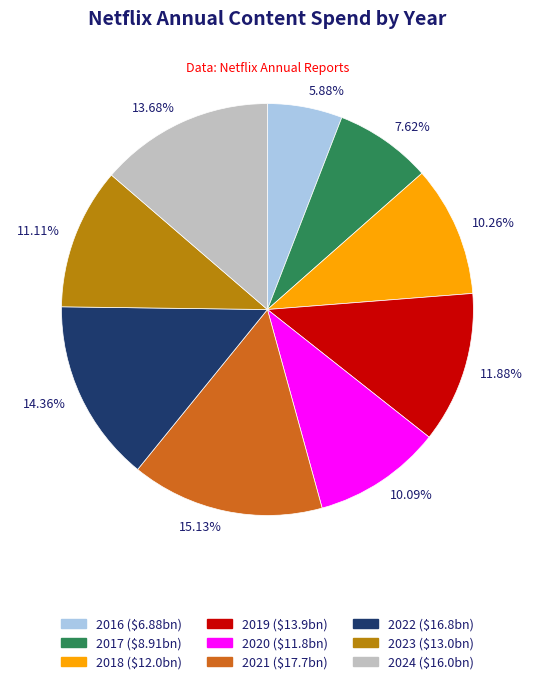

Which has a higher value, 10.09% or 11.11%?

11.11%